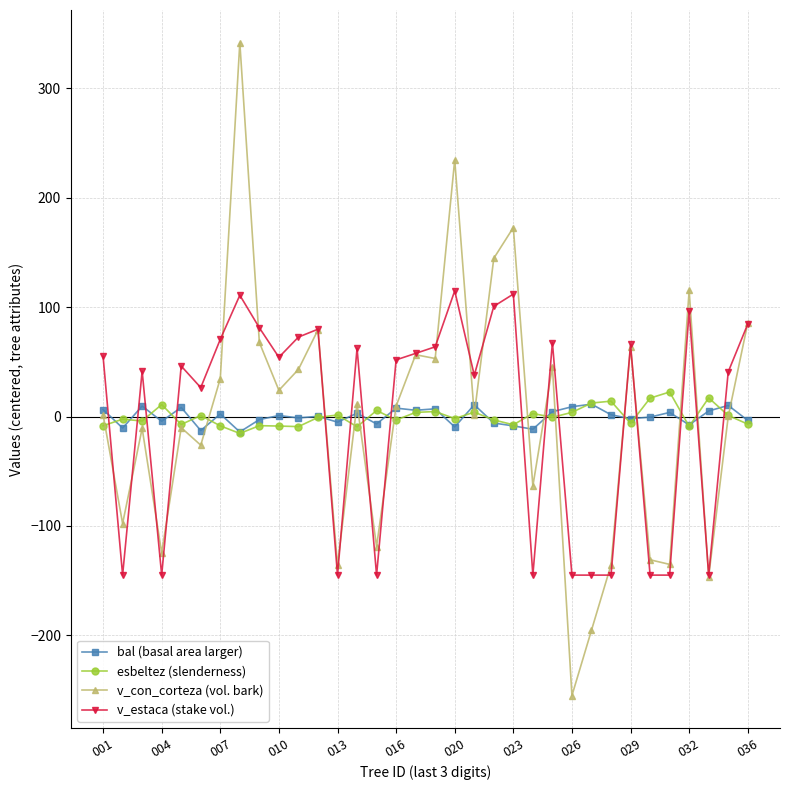

What is the value of the v_estaca (stake vol.) point at the 14th from the left?

62.4